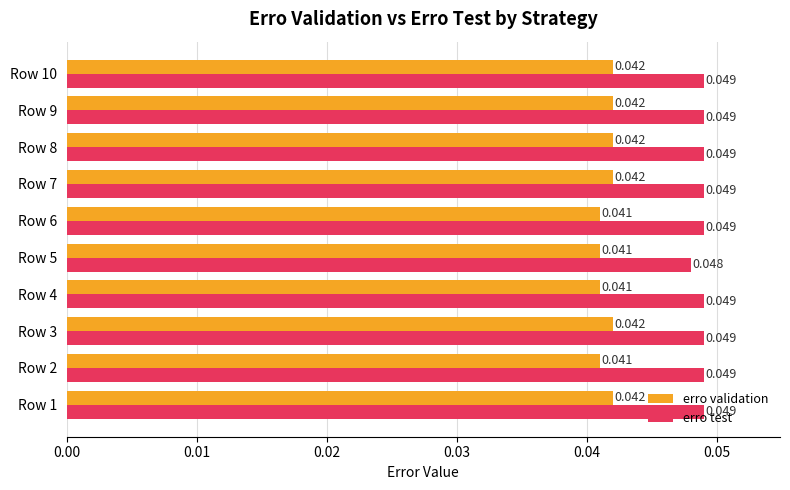

List the series in order of their peak value, highest first.

erro test, erro validation